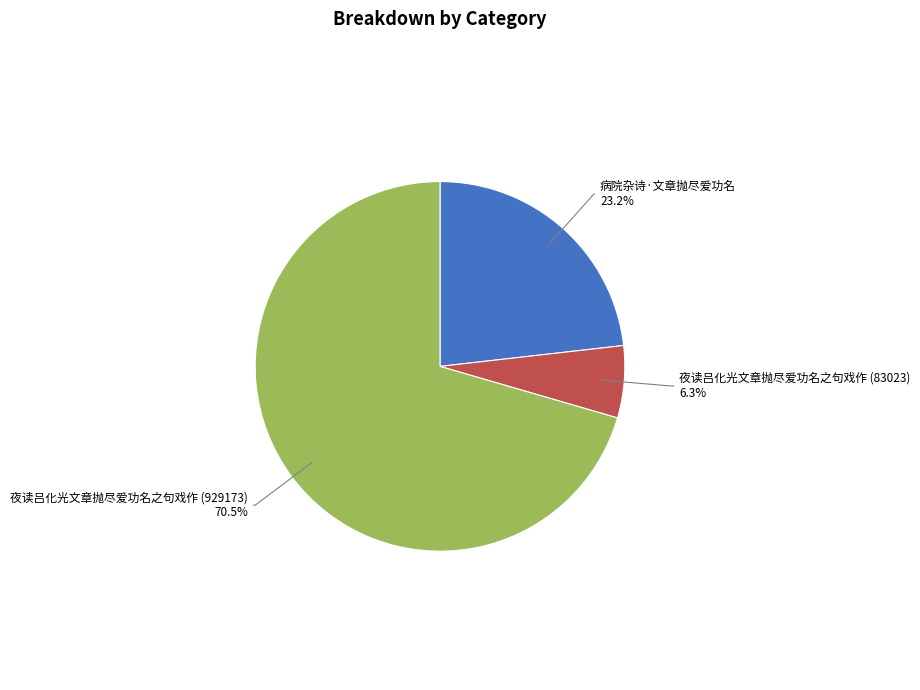

Does any single category account for the majority?

Yes